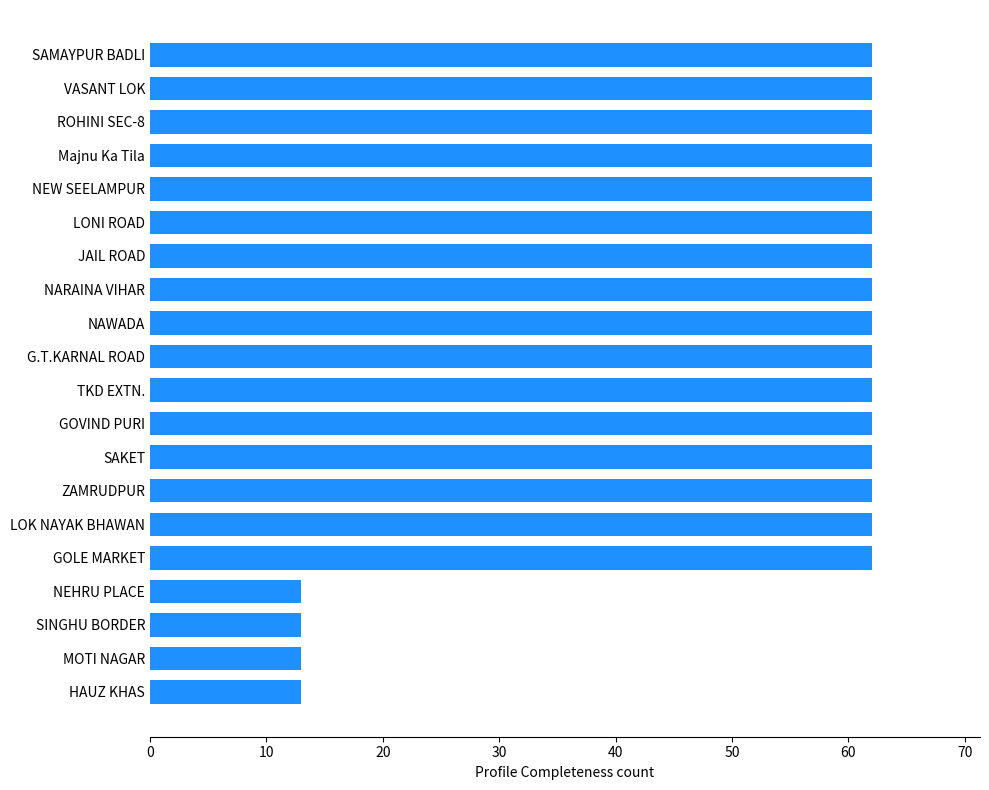

The chart shows a value of 62 at JAIL ROAD. True or false?

True